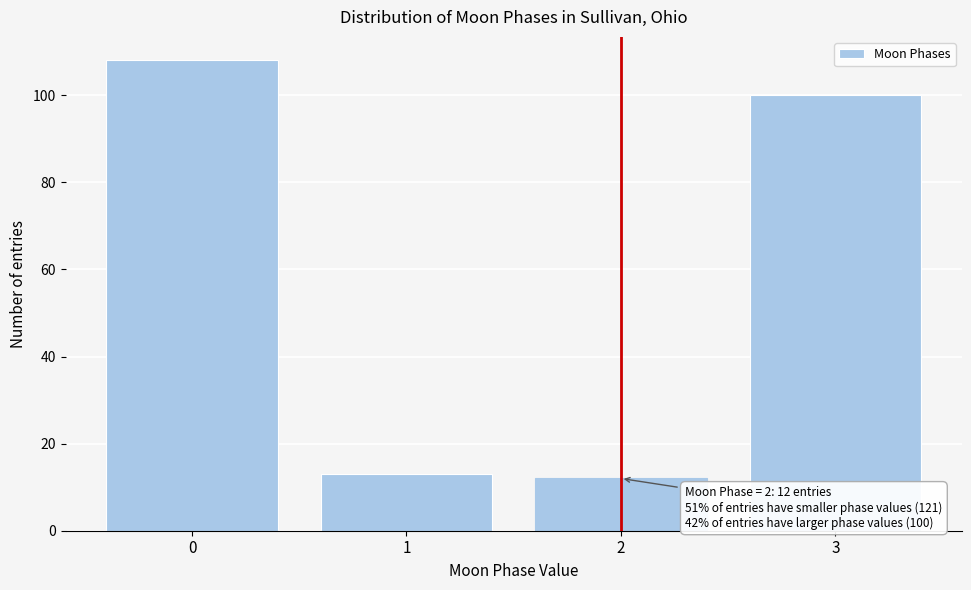

Reading left to right, transcribe all the data shown in this chart.

108	13	12	100